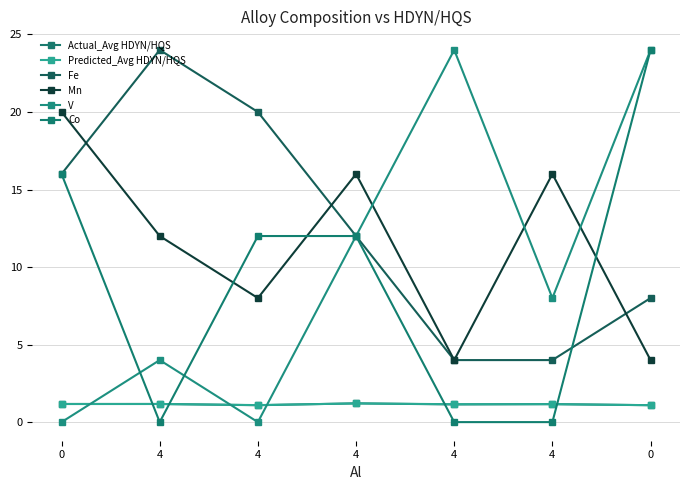

How many categories are shown in the chart?

7